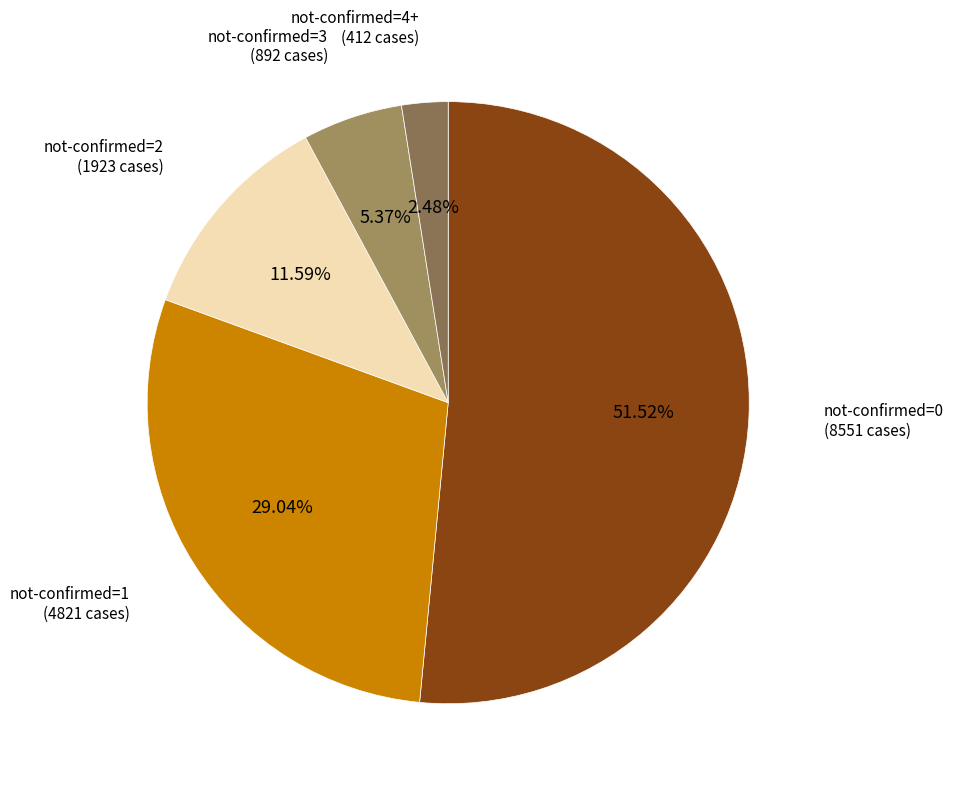

Is there any slice that represents more than half of the pie?

Yes